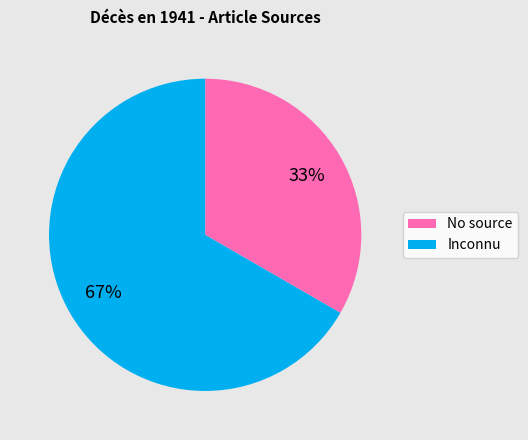

How many segments does this pie chart have?

2